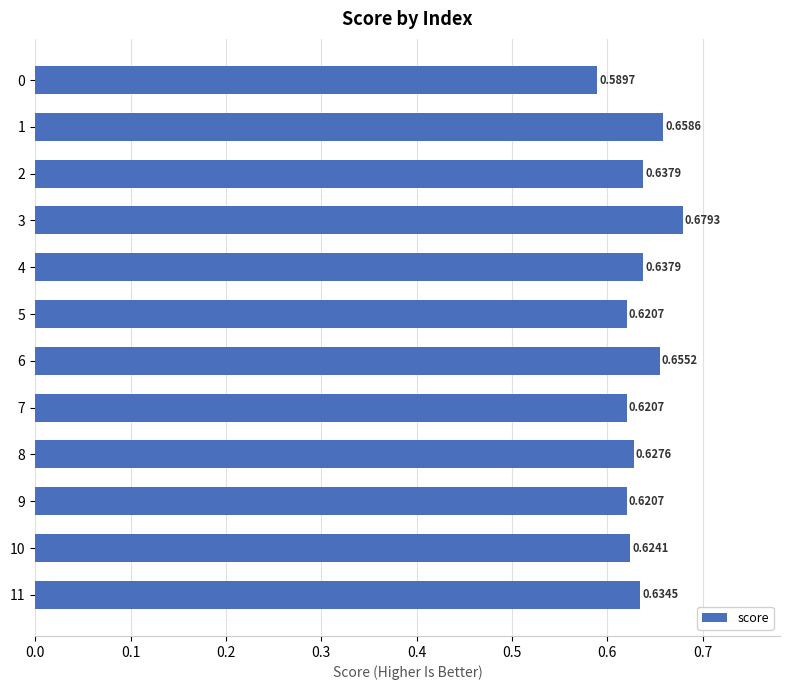

Does the chart contain stacked bars?

No